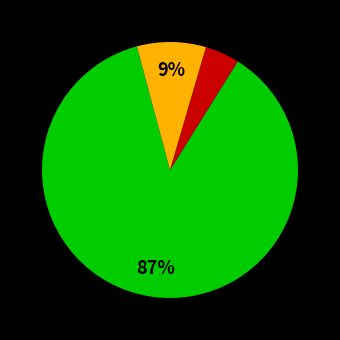

To the nearest percent, what is the average slice percentage?

33%